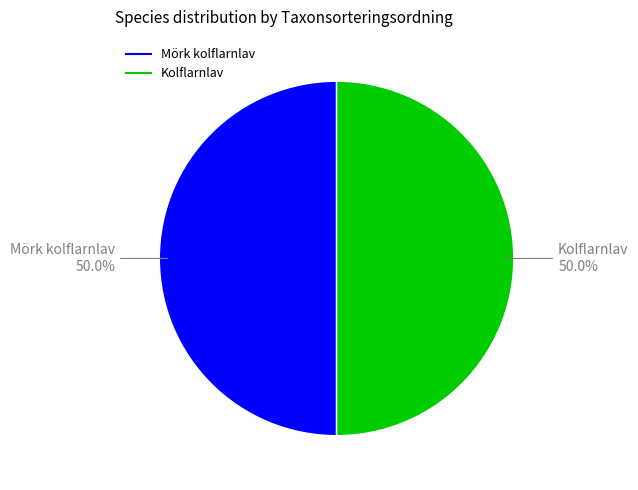

Count the number of slices in the pie.

2